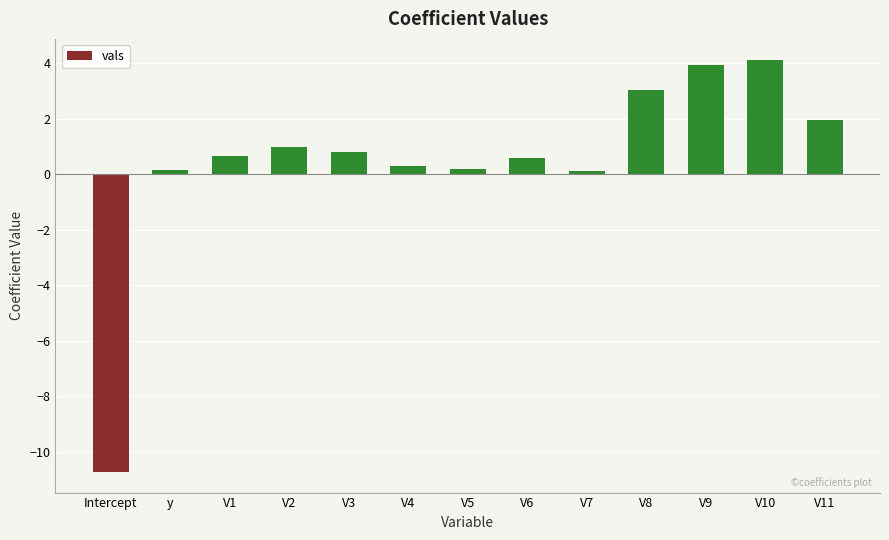

What position from the left is V10?

12